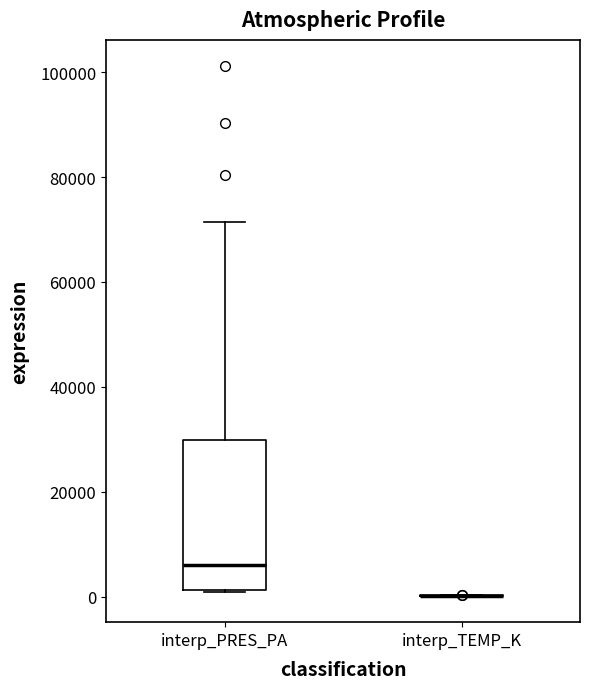

Which box is the tallest, from its lower edge to its upper edge?

interp_PRES_PA